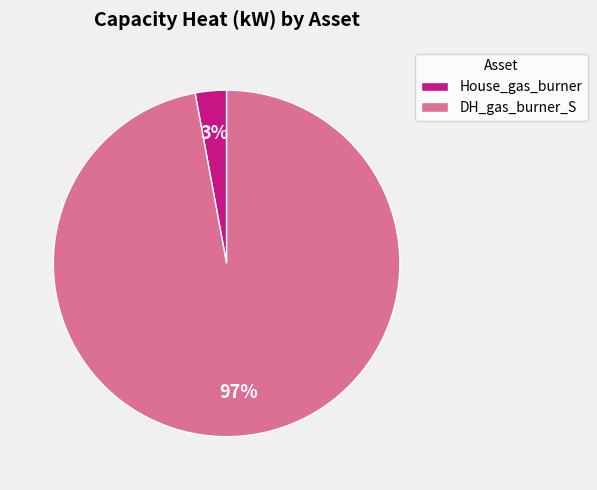

Combined, do House_gas_burner and DH_gas_burner_S account for over 50%?

Yes